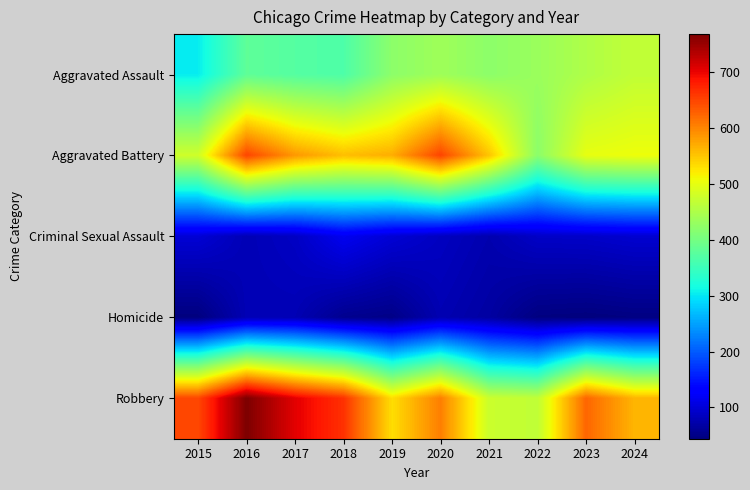

At which category does the chart reach its peak across all series?

2016